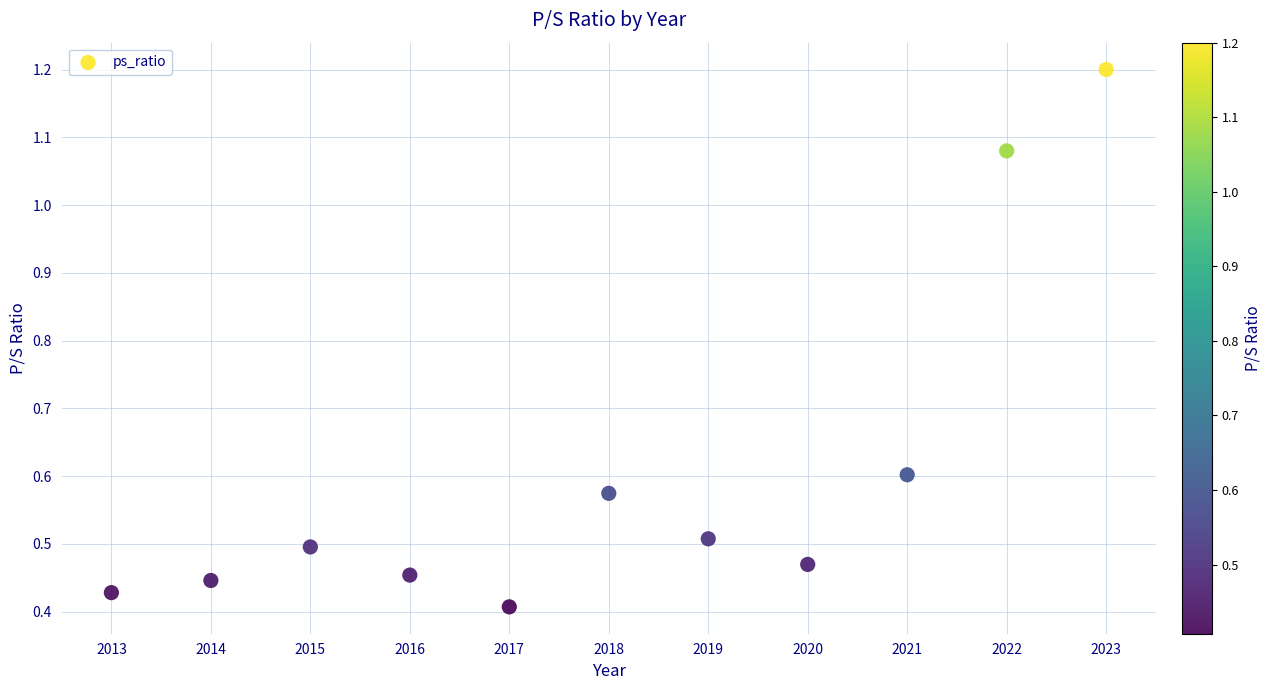

What is the range of Y values (max minus min)?

0.8